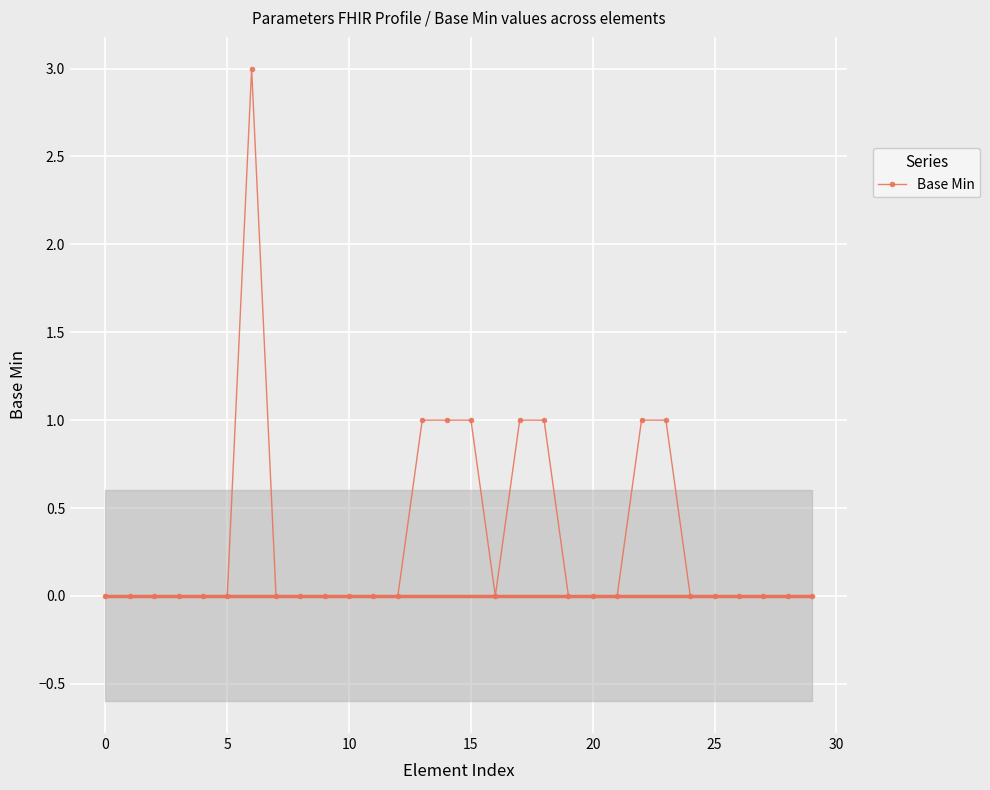

The value of Base Min at 10 is -1. True or false?

False